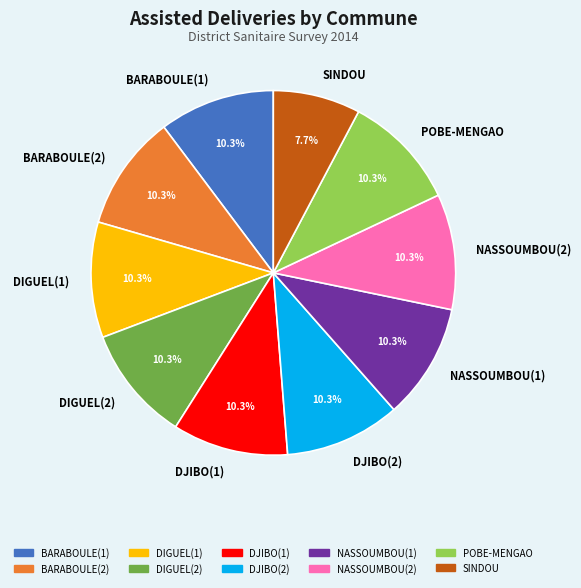

To the nearest percent, what is the average slice percentage?

10%